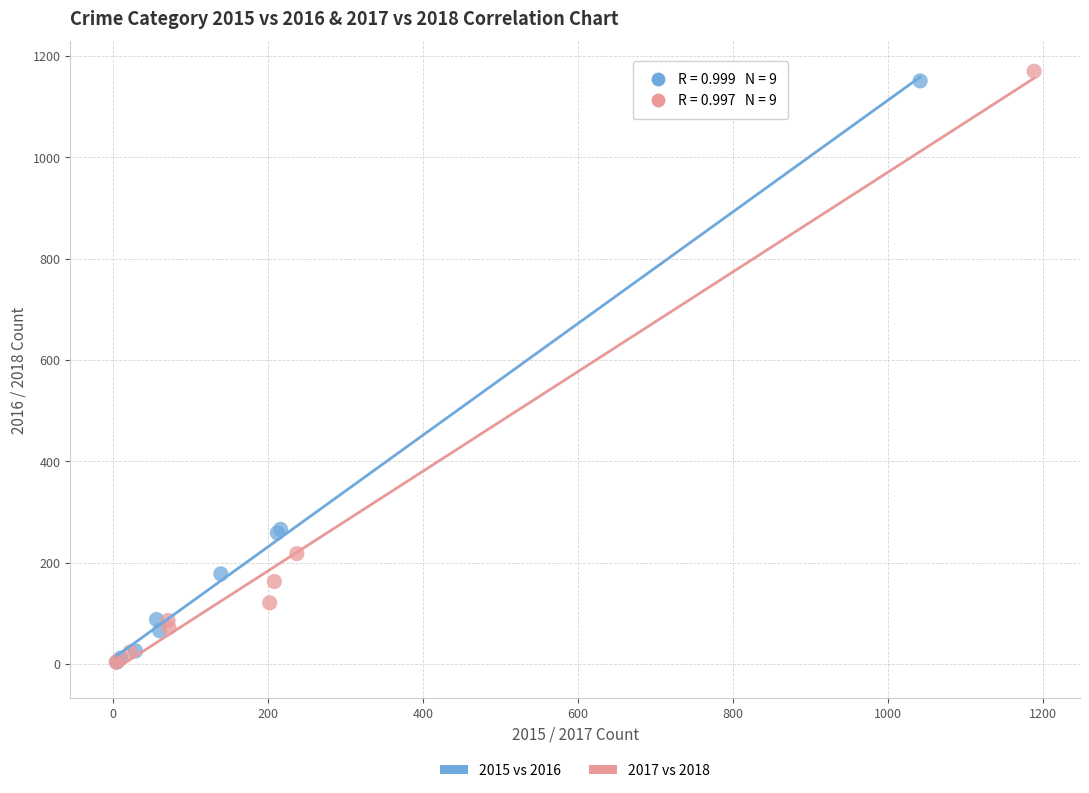

Which series has the widest spread of Y values?

2017 vs 2018